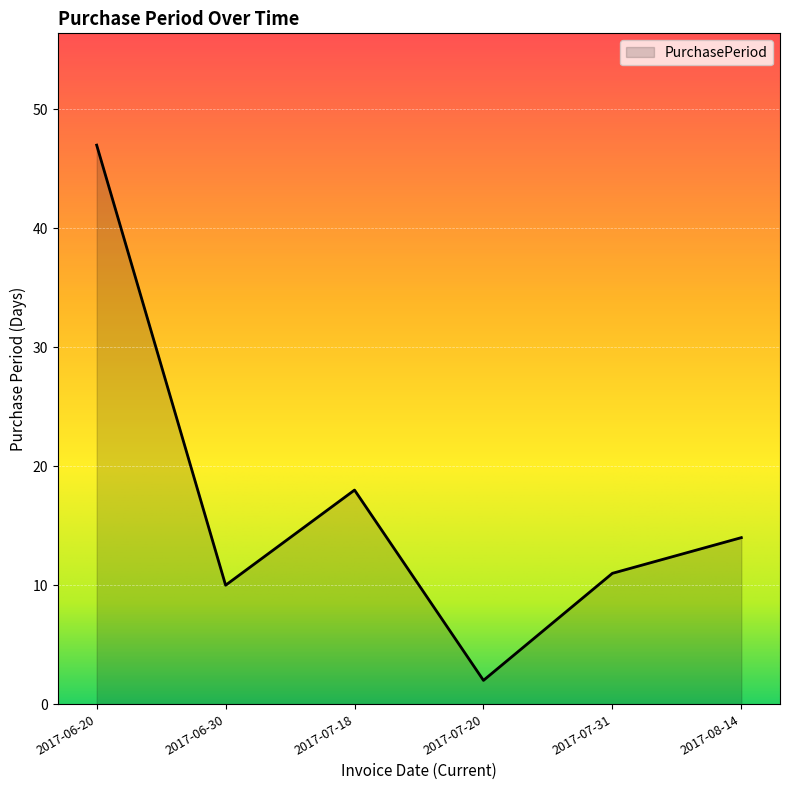

Does the chart display data point markers on the line(s)?

No